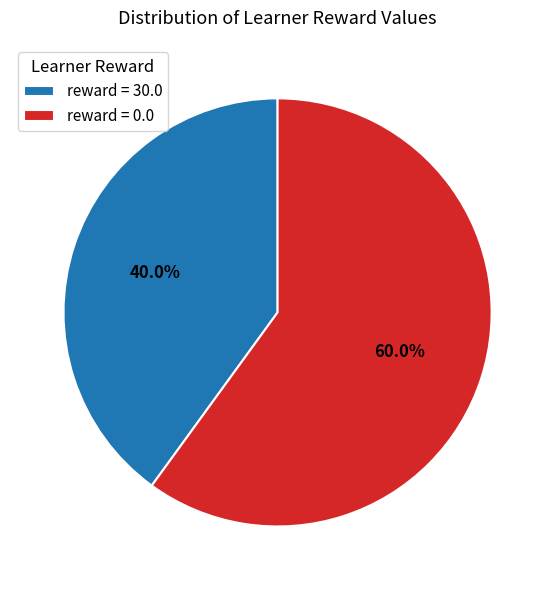

How much of the chart is everything except reward = 30.0?

60.0%